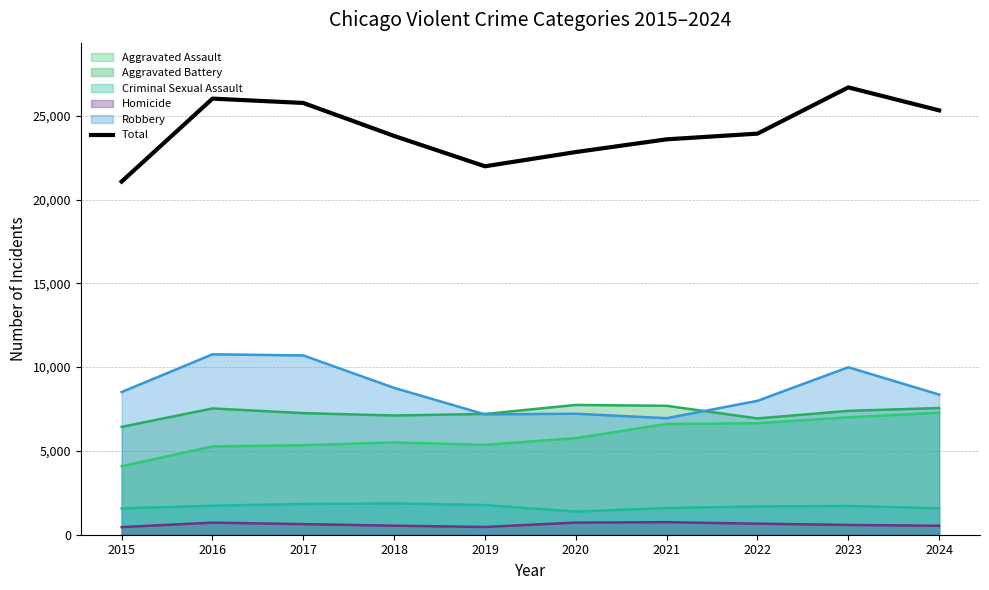

List the labels in order of value, largest first.

2023, 2016, 2017, 2024, 2022, 2018, 2021, 2020, 2019, 2015